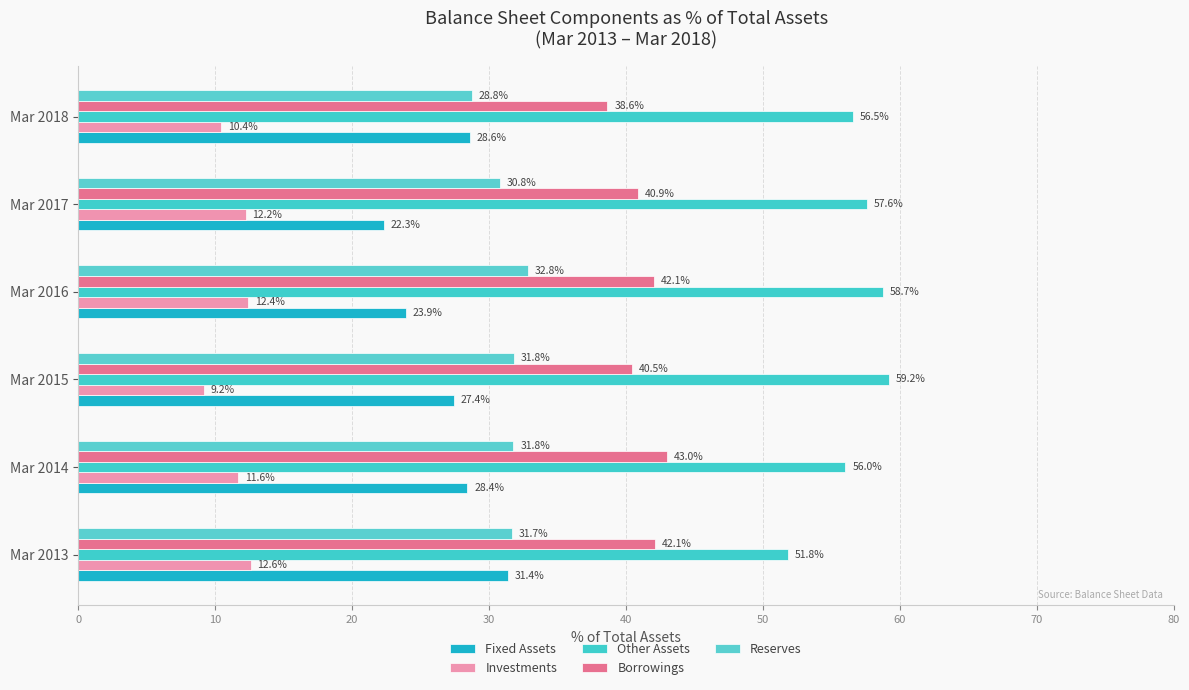

Which label corresponds to the smallest value in the chart?

Mar 2015